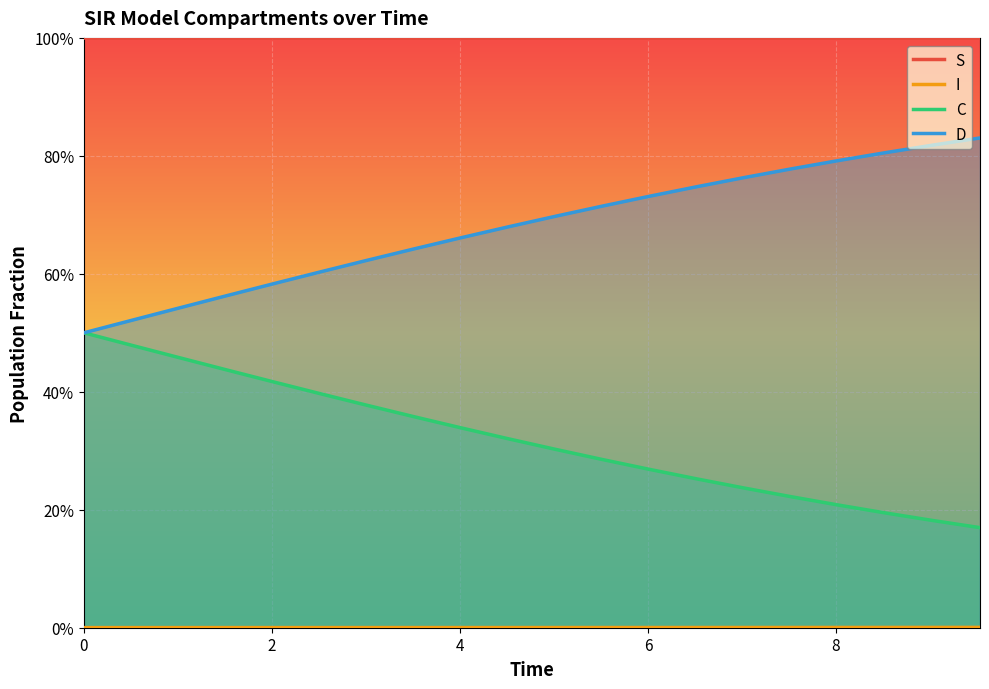

What is the difference between the maximum and minimum values in the D series?

0.3